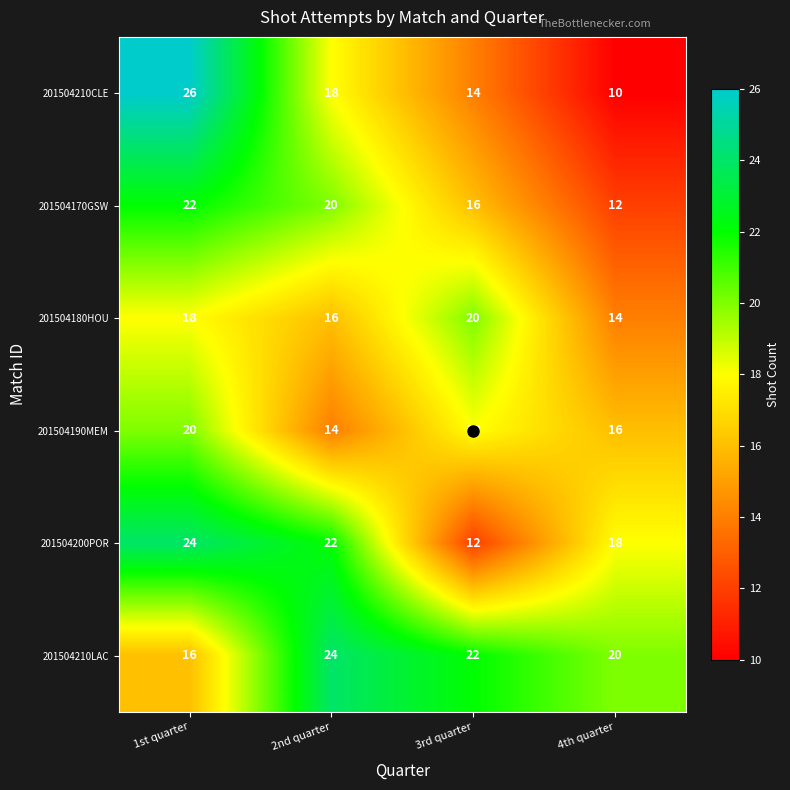

What is the approximate value of 201504180HOU at 2nd quarter?

16